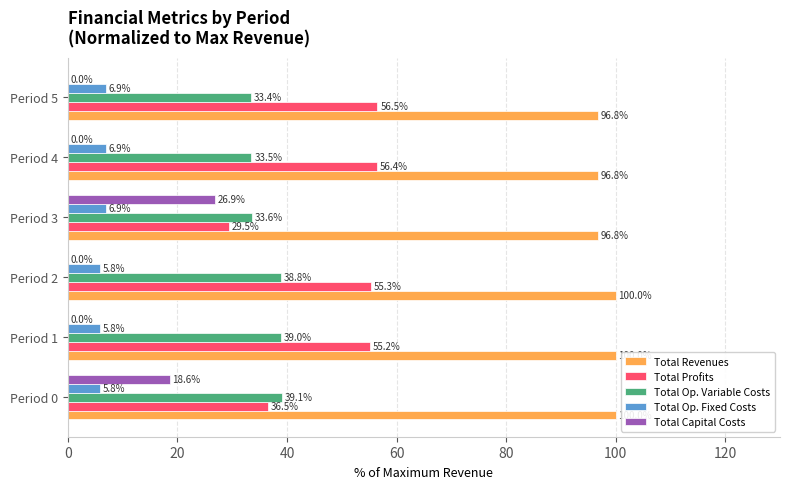

What is the total value across all series at Period 0?

200.0